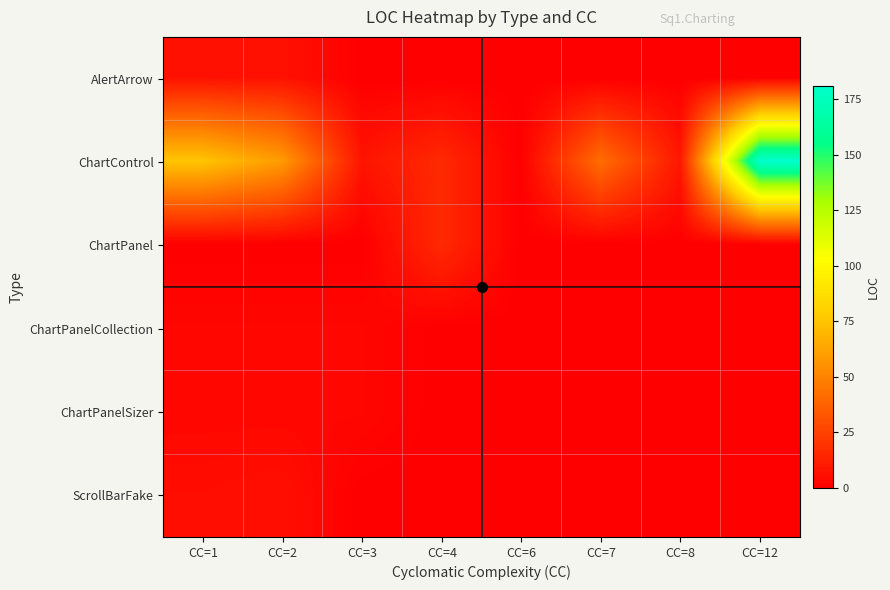

Reading left to right, what are all the values shown in this chart?

AlertArrow: CC=1=7	CC=2=7	CC=3=0	CC=4=0	CC=6=0	CC=7=0	CC=8=0	CC=12=0
ChartControl: CC=1=75	CC=2=59	CC=3=8	CC=4=16	CC=6=0	CC=7=42	CC=8=9	CC=12=181
ChartPanel: CC=1=0	CC=2=0	CC=3=0	CC=4=16	CC=6=0	CC=7=0	CC=8=0	CC=12=0
ChartPanelCollection: CC=1=3	CC=2=3	CC=3=3	CC=4=0	CC=6=0	CC=7=0	CC=8=0	CC=12=0
ChartPanelSizer: CC=1=3	CC=2=3	CC=3=3	CC=4=0	CC=6=0	CC=7=0	CC=8=0	CC=12=0
ScrollBarFake: CC=1=5	CC=2=6	CC=3=0	CC=4=0	CC=6=0	CC=7=0	CC=8=0	CC=12=0